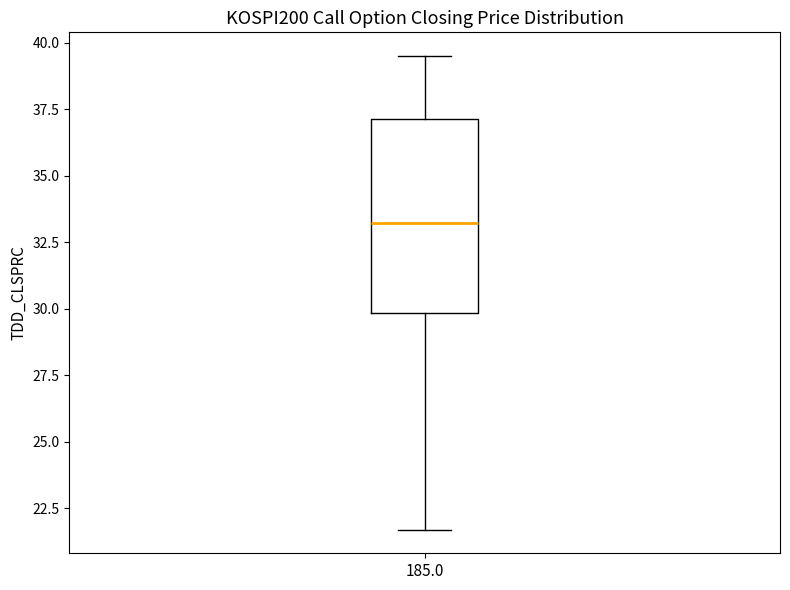

Transcribe this box plot: give where the median line is, the range the box spans, and where the two whiskers end, as read against the y-axis. The values are not printed on the chart, so give them approximately, as read against the axis.

median 33.0, box 30.0 to 37.0, whiskers 21.5 to 39.5